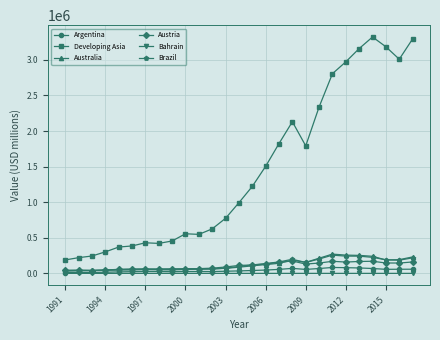

In Argentina, how many points are higher than both neighbors (excluding endpoints)?

4